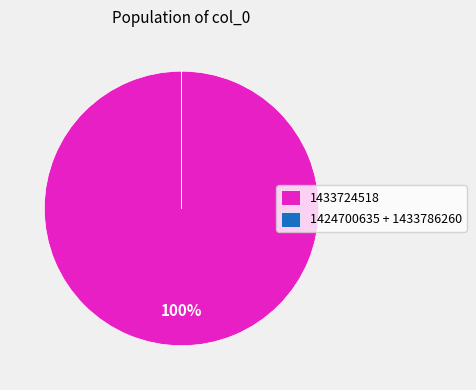

The 1433724518 slice represents 100% of the pie. True or false?

True